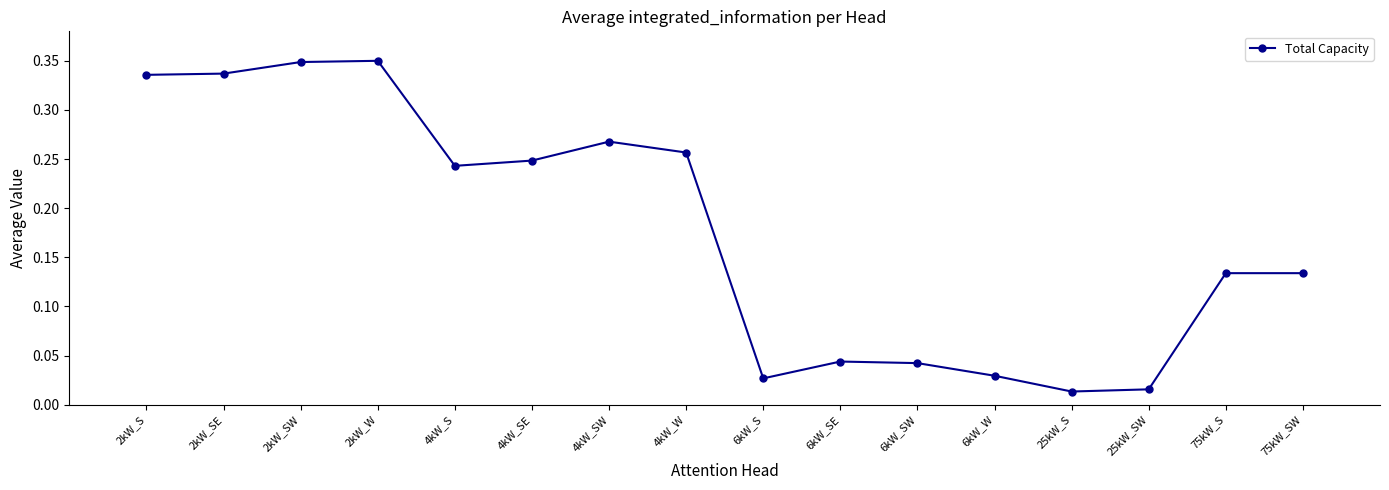

How many lines are shown in the chart?

1